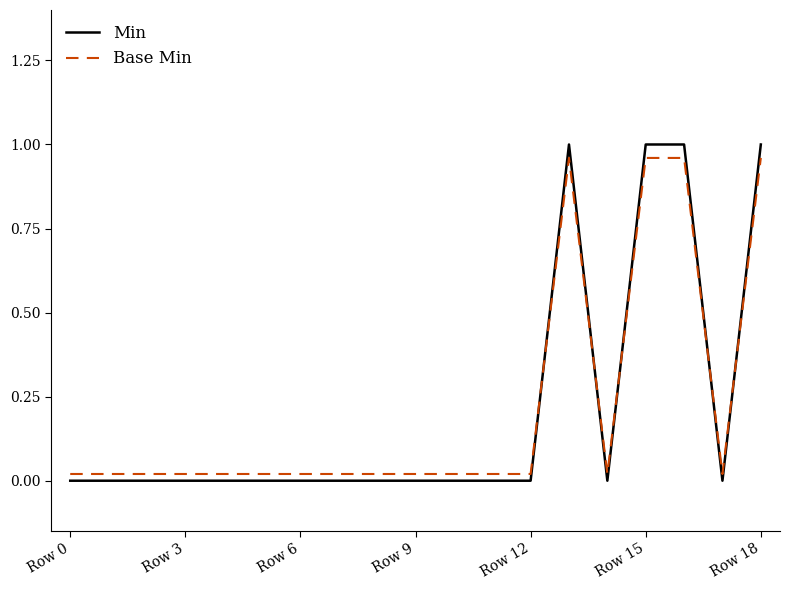

Which series has the widest spread of values?

Min